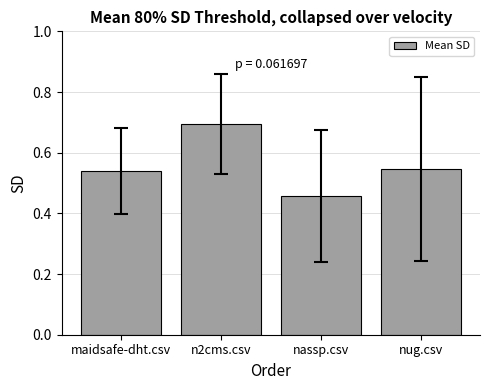

Which category has the highest value across all series?

n2cms.csv